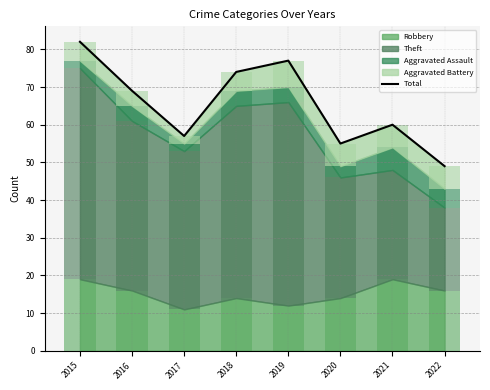

What is the change in value from 2016 to 2019?

+8